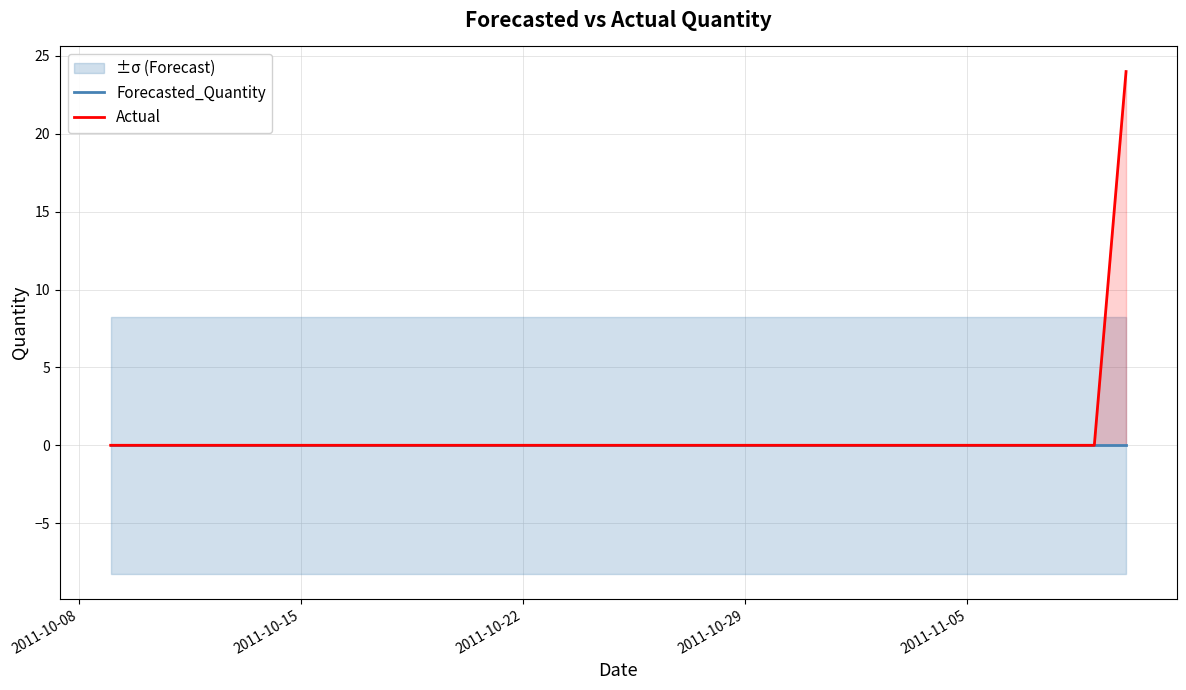

Reading left to right, extract all data points from this chart.

Forecasted_Quantity: 0	0	0	0	0	0	0	0	0	0	0	0	0	0	0	0	0	0	0	0	0	0	0	0	0	0	0	0	0	0	0	0	0
Actual: 0	0	0	0	0	0	0	0	0	0	0	0	0	0	0	0	0	0	0	0	0	0	0	0	0	0	0	0	0	0	0	0	24